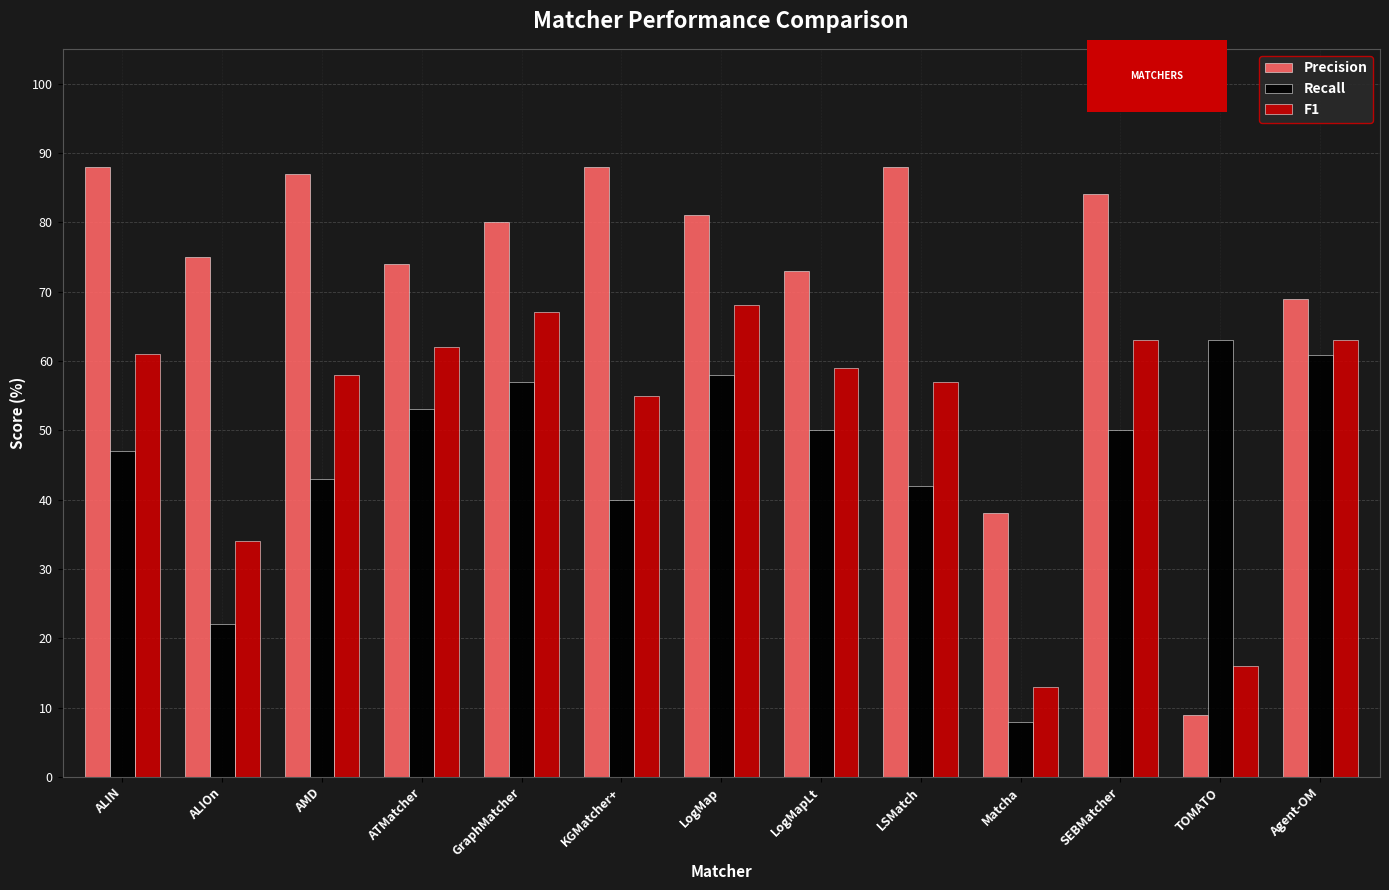

Which series has the widest spread of values?

Precision